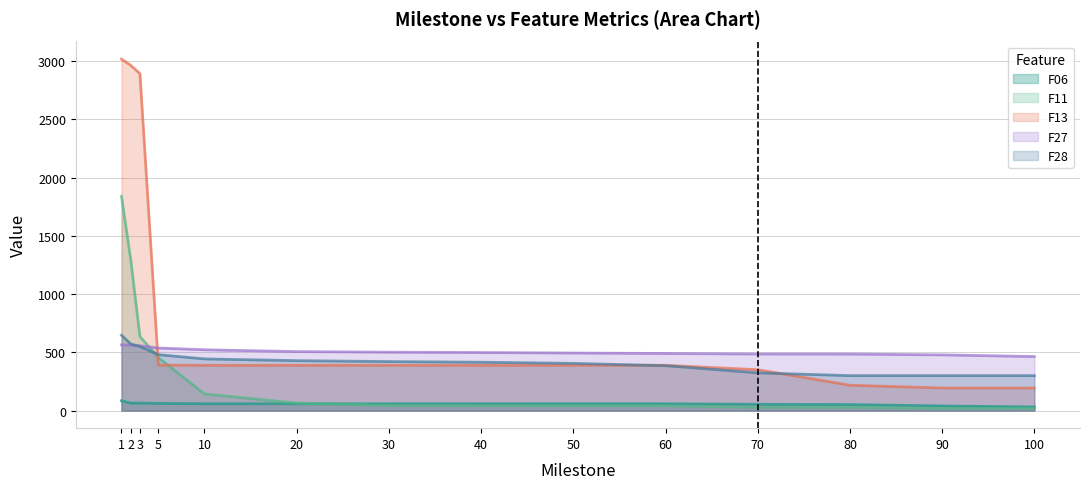

Does the chart display data point markers on the line(s)?

No